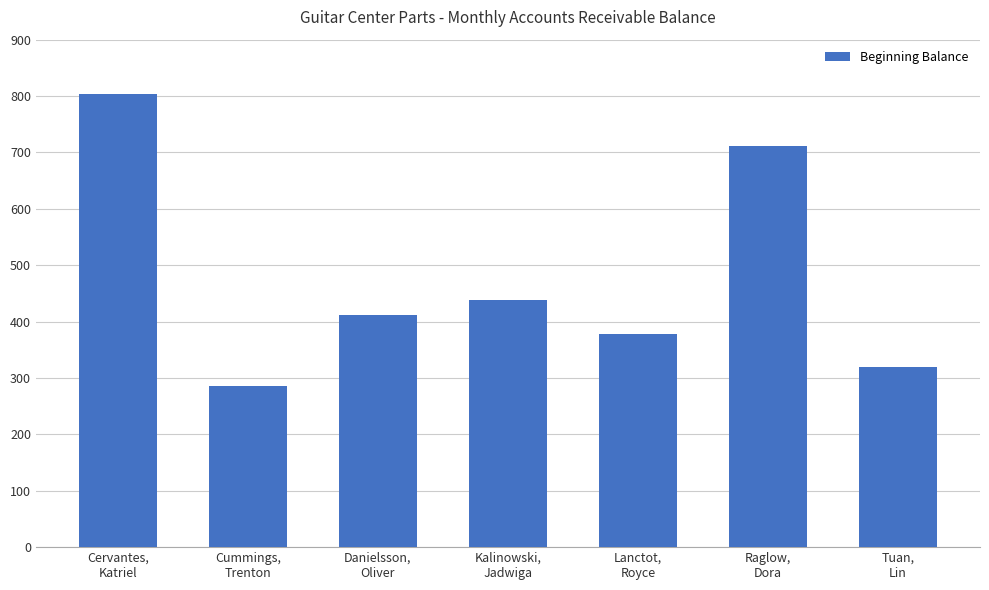

The chart shows a value of 438.4 at Kalinowski,
Jadwiga. True or false?

True